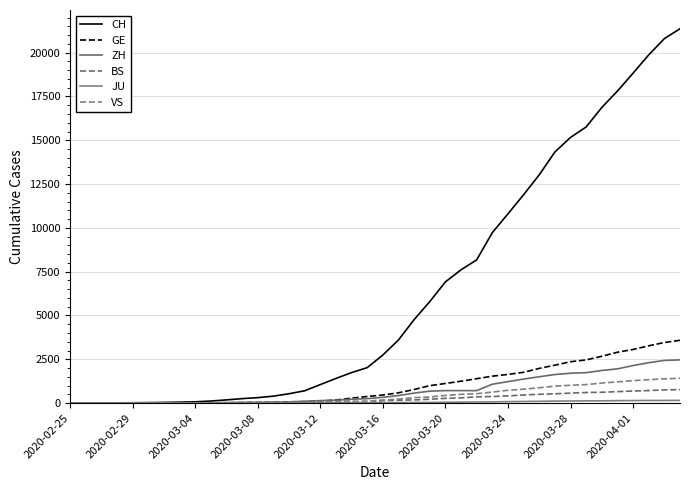

Does the chart display data point markers on the line(s)?

No